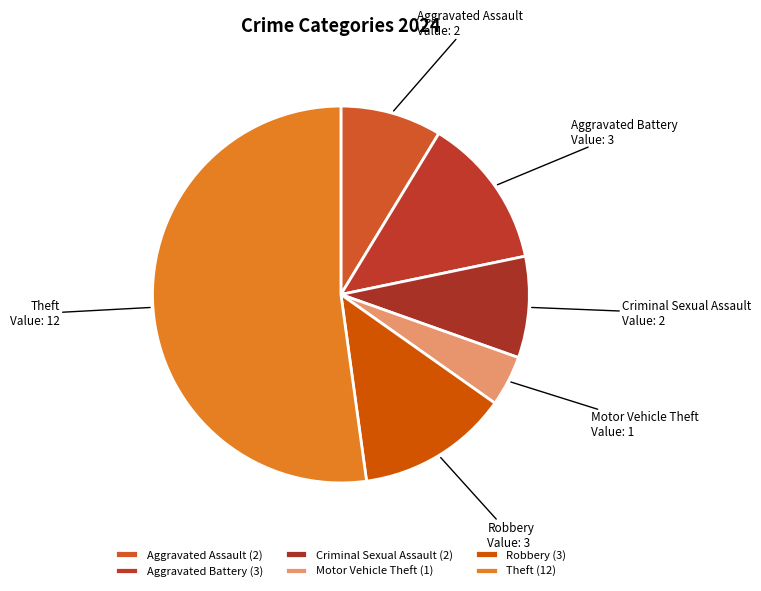

True or false: Motor Vehicle Theft accounts for 4% of the total.

True